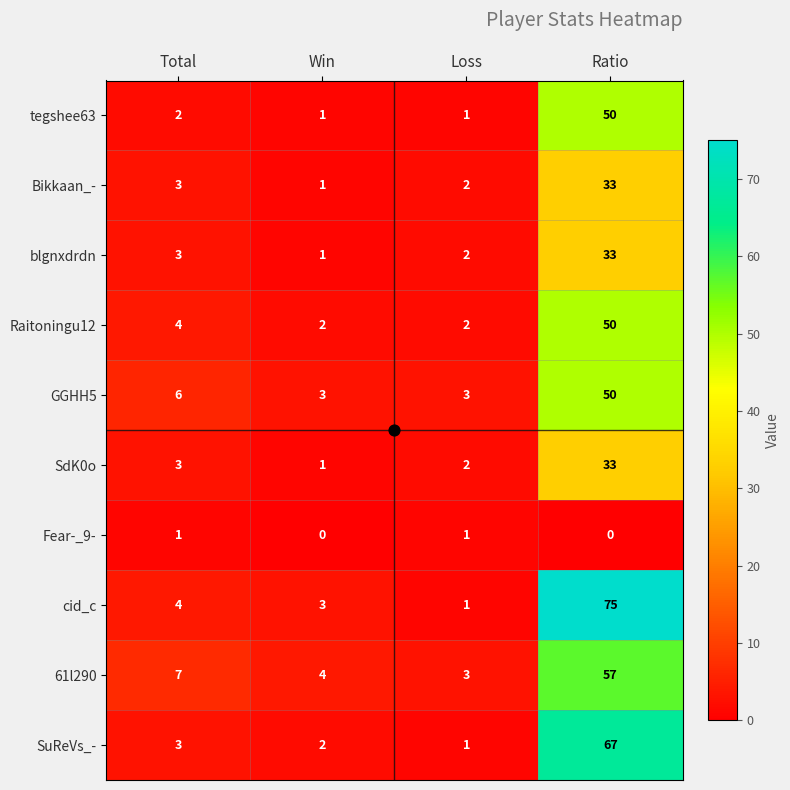

How many categories are shown in the chart?

4